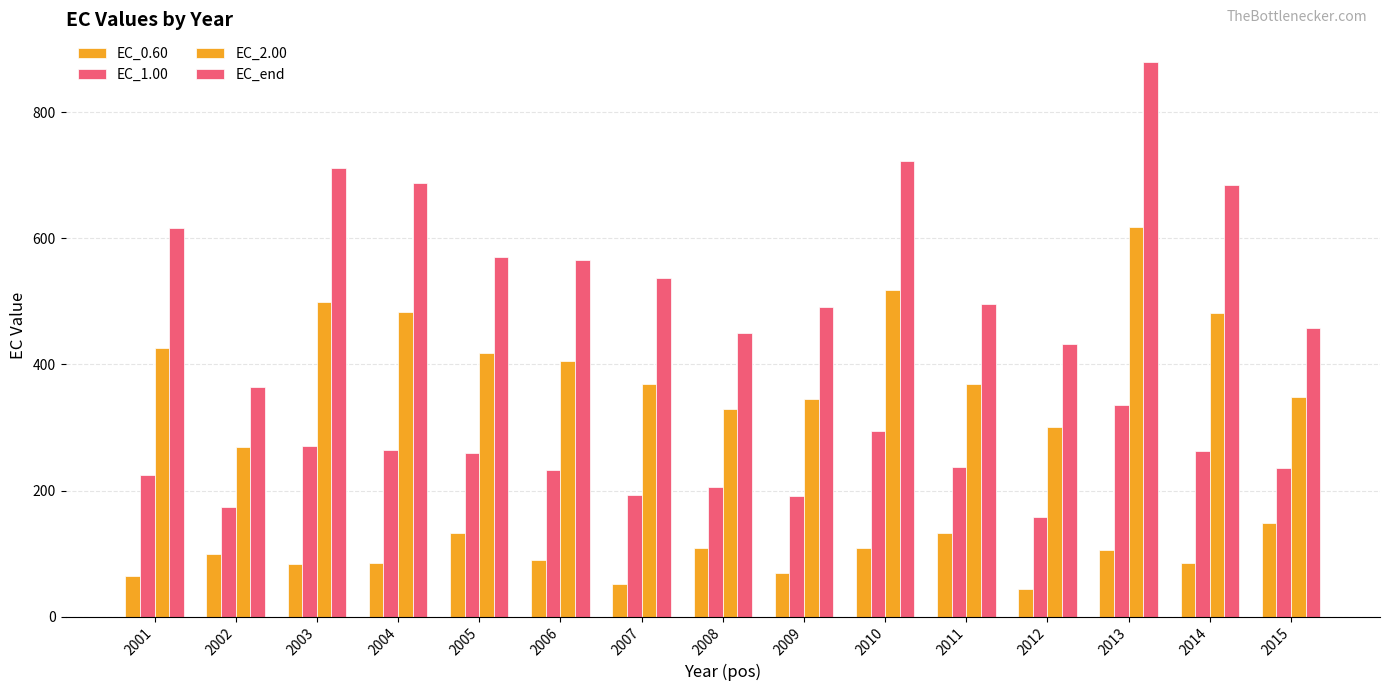

How many values in the EC_2.00 series are below 406?

7